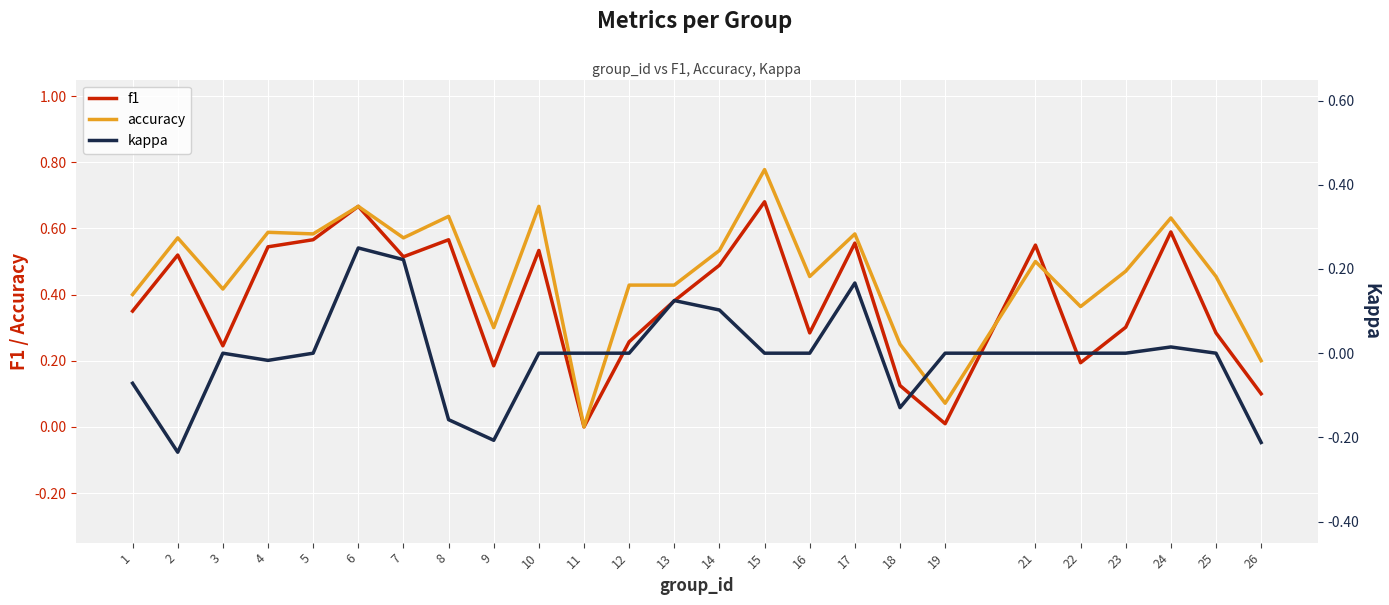

What are all the series names shown in the legend?

f1, accuracy, kappa